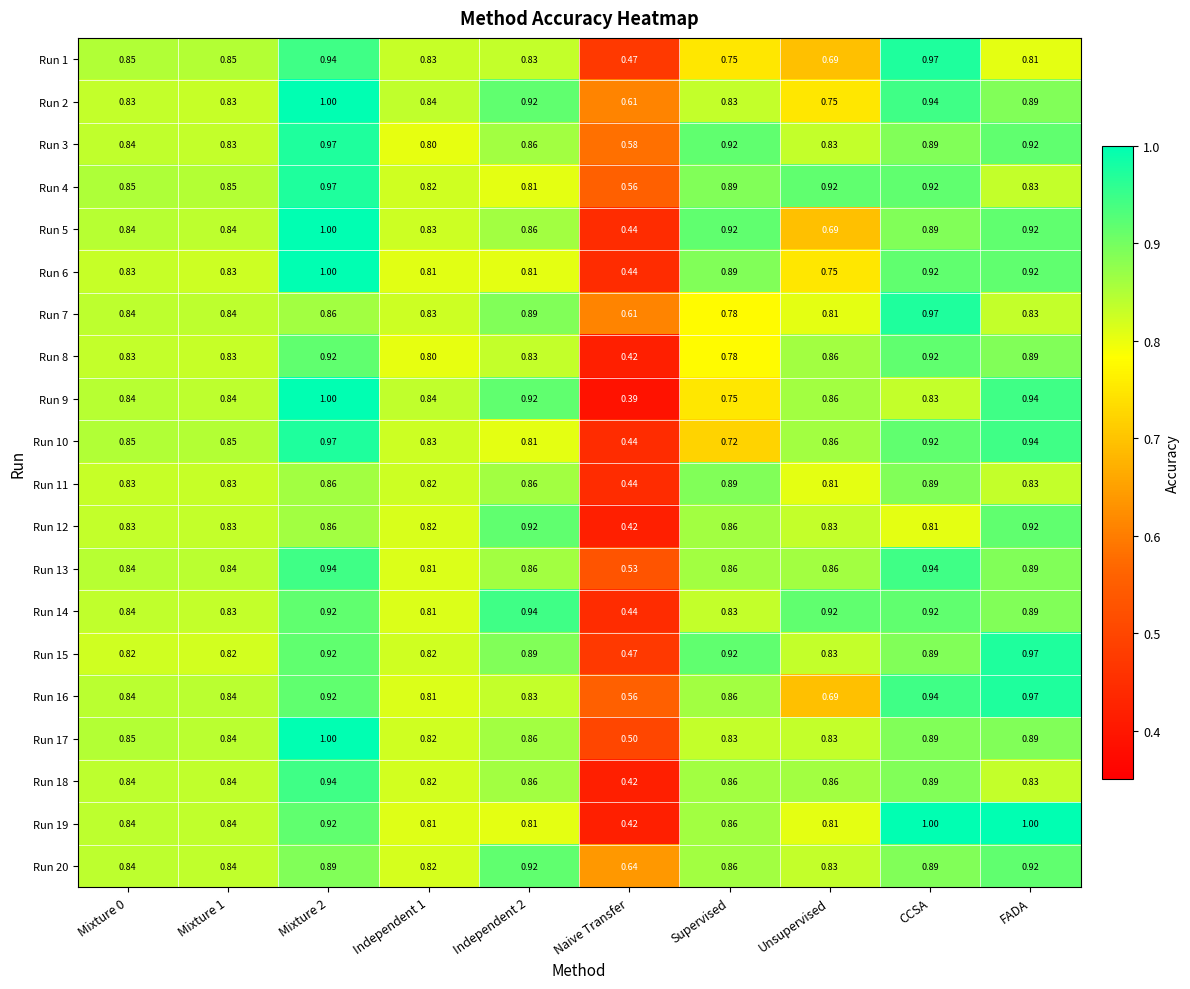

At which category does the chart reach its minimum across all series?

Naive Transfer